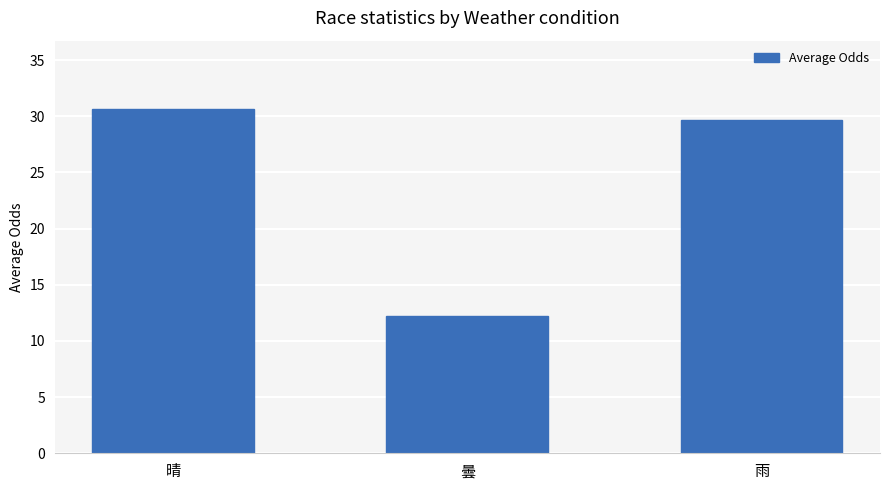

True or false: the data shows 29.6 at 雨.

True